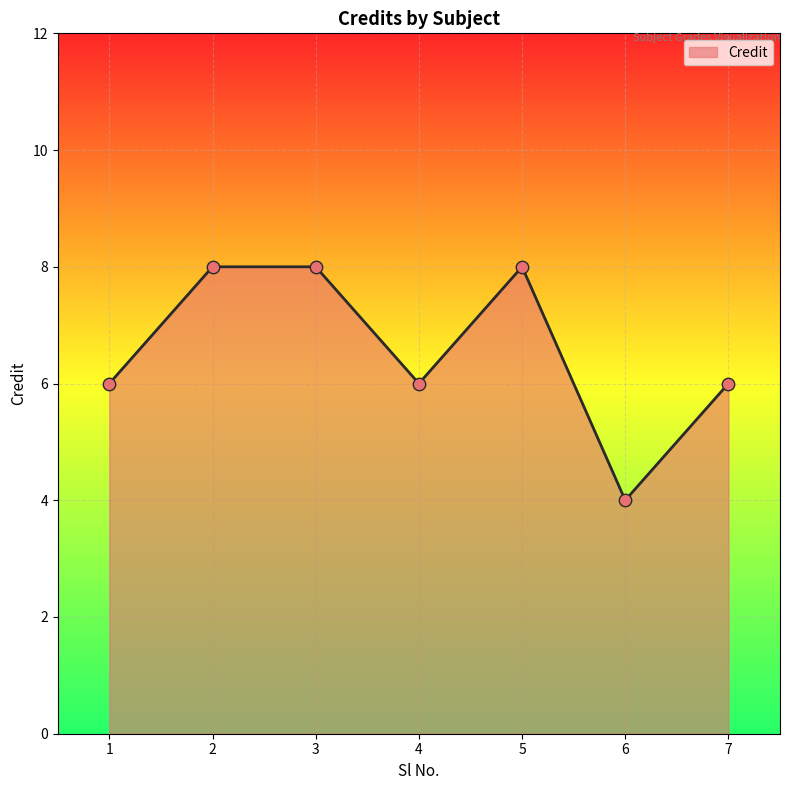

Approximately how many times larger is the value at 5 compared to 7?

1.3